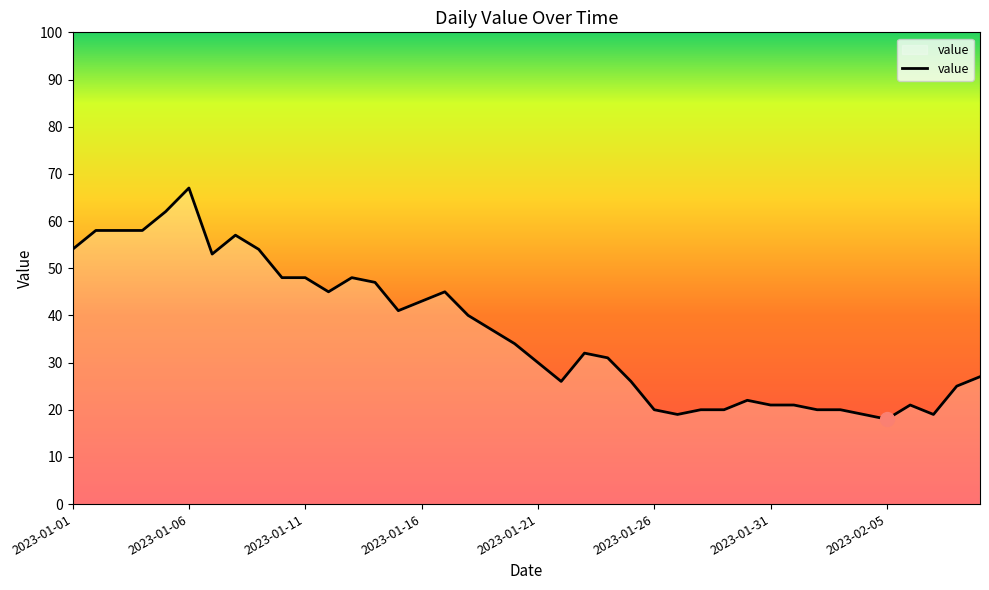

What is the greatest value displayed?

67